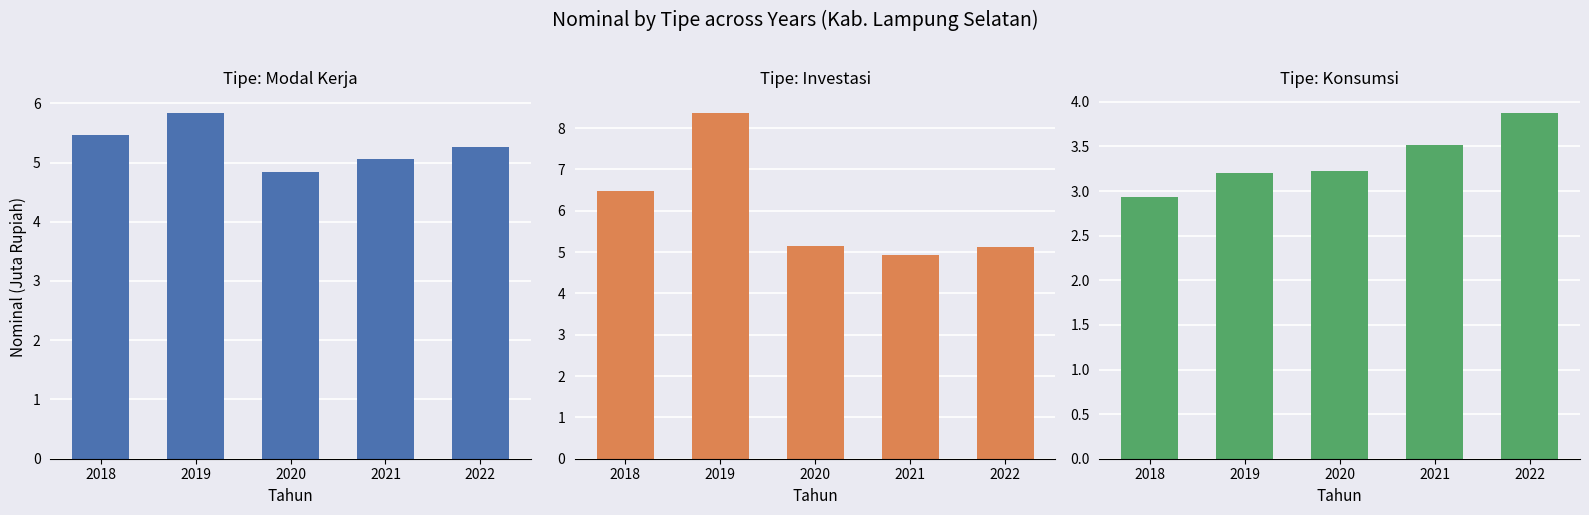

What is the minimum value shown in the chart?

2.9